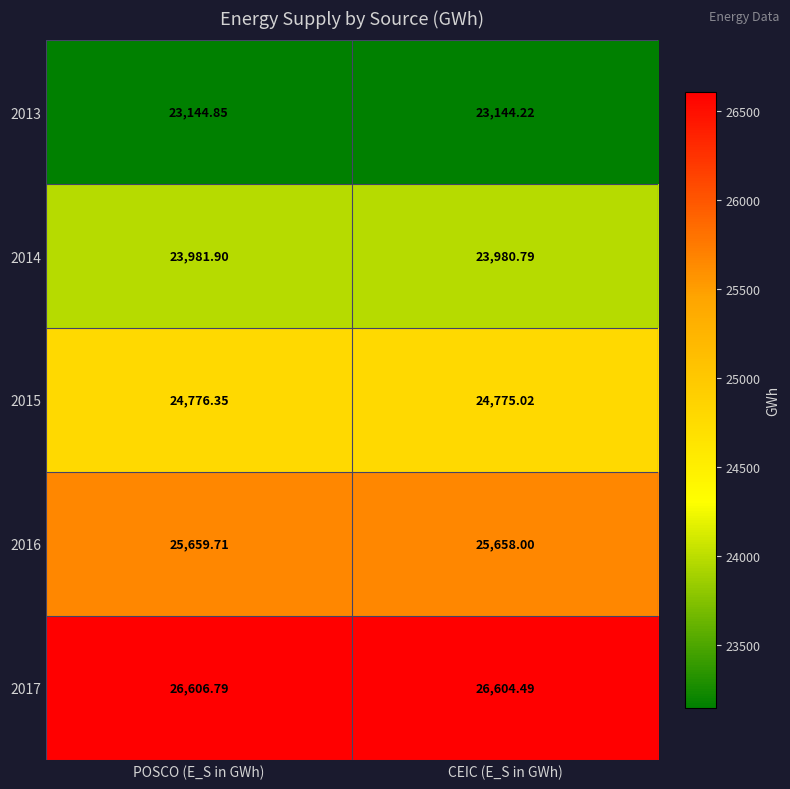

Rank the series by their average value, from lowest to highest.

2013, 2014, 2015, 2016, 2017